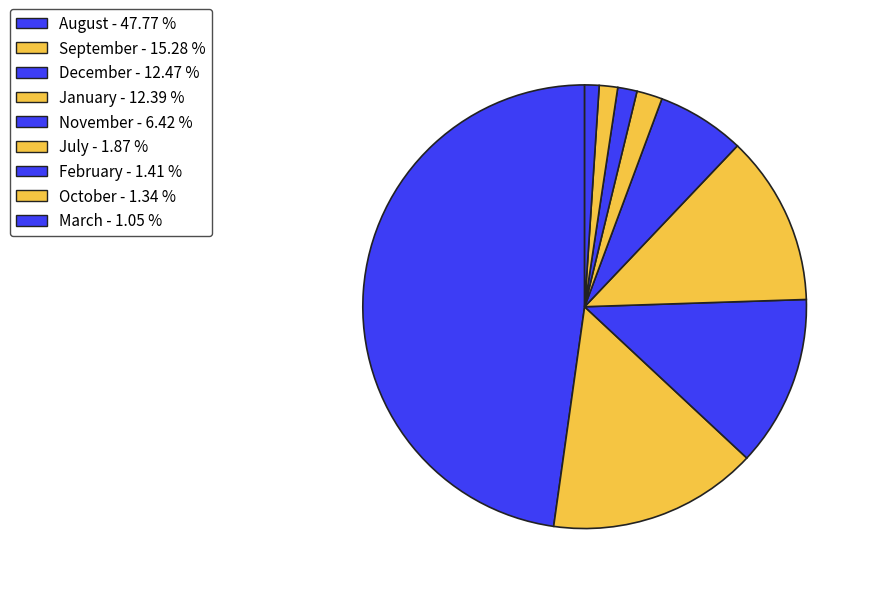

Is there a majority slice in this chart?

No